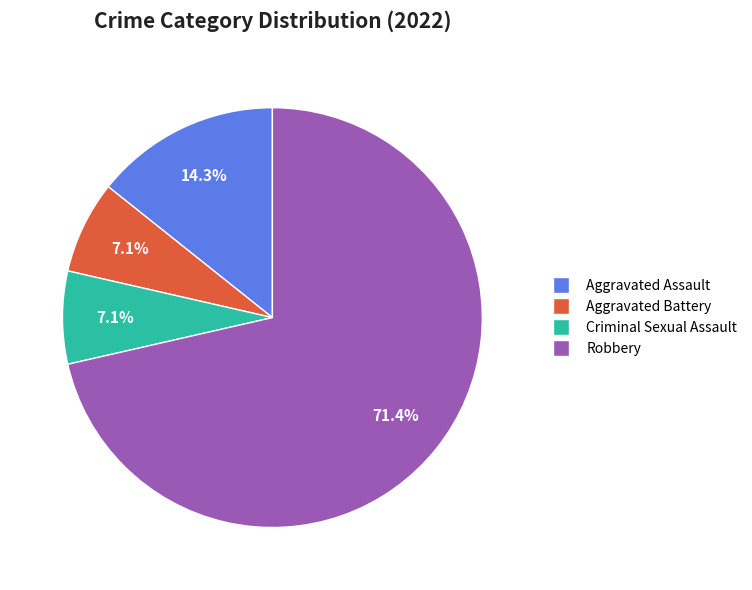

To the nearest percent, what portion does Criminal Sexual Assault represent?

7%